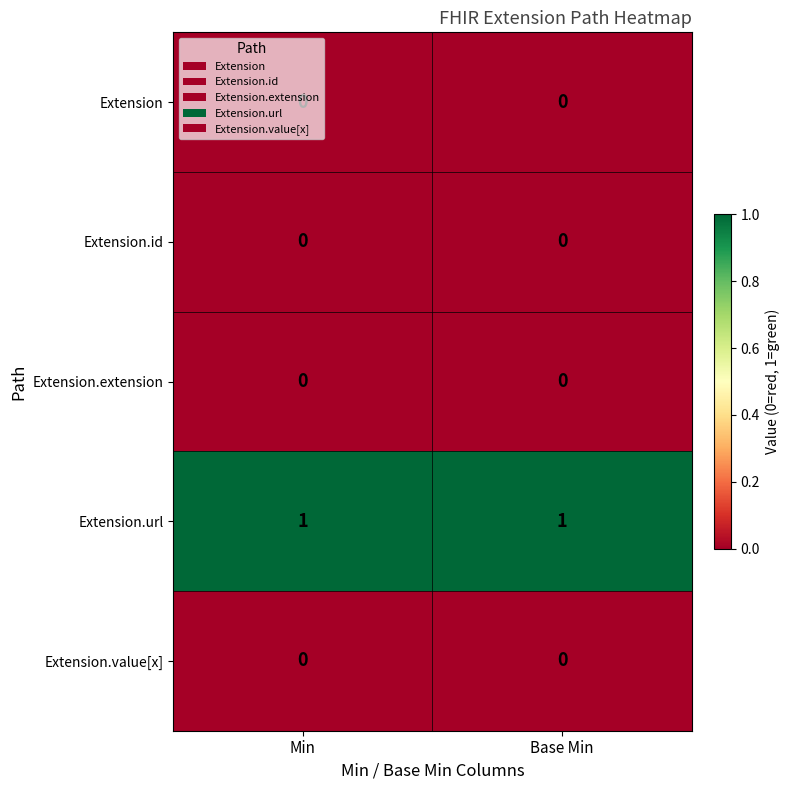

What is the total value across all series at Base Min?

1